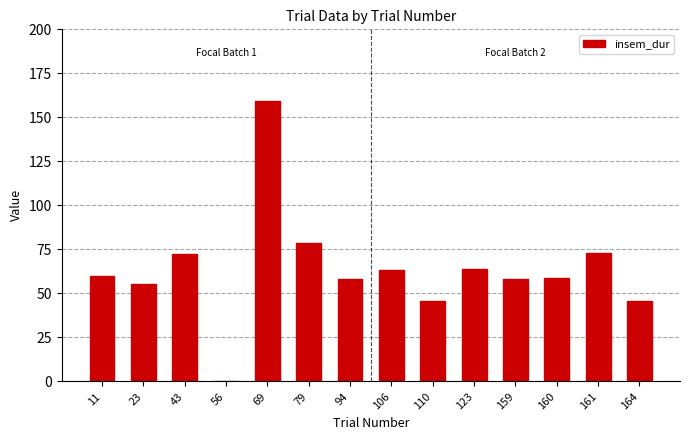

Is it true that the value at 56 is 76.5?

False